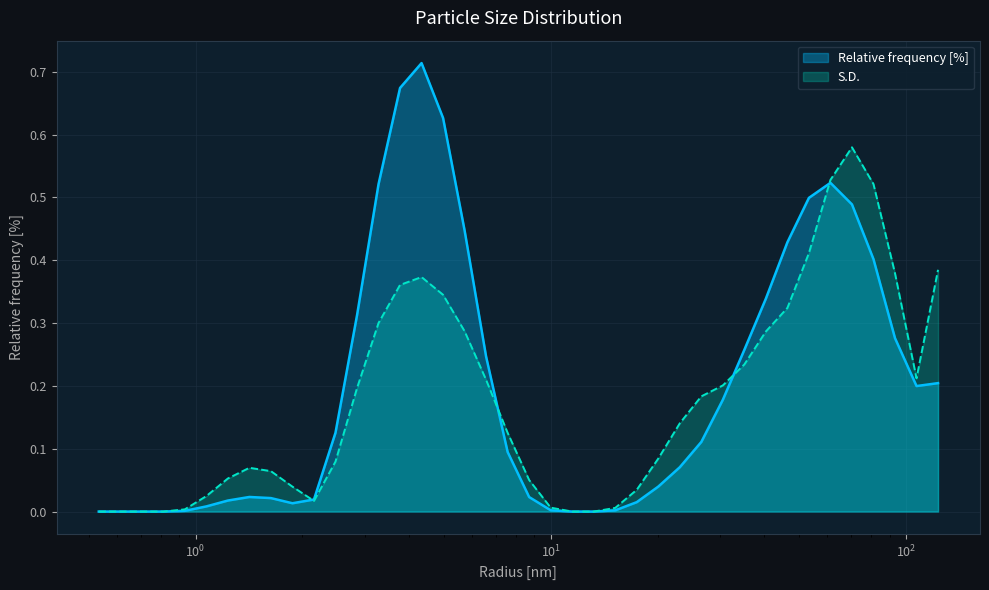

At 35.111915588378906, list the series in order from smallest to largest.

S.D., Relative frequency [%]